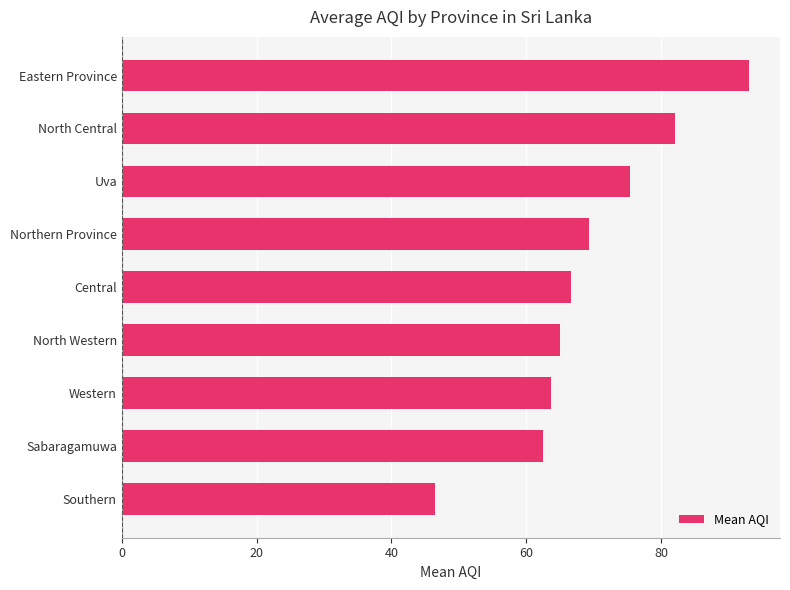

Approximately how many times larger is the value at Sabaragamuwa compared to North Western?

1.0